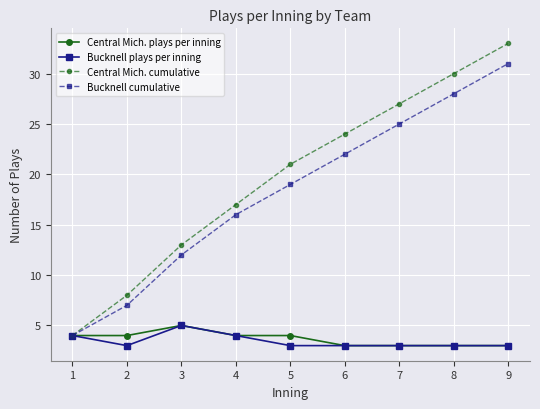

How many series are shown in this chart?

4